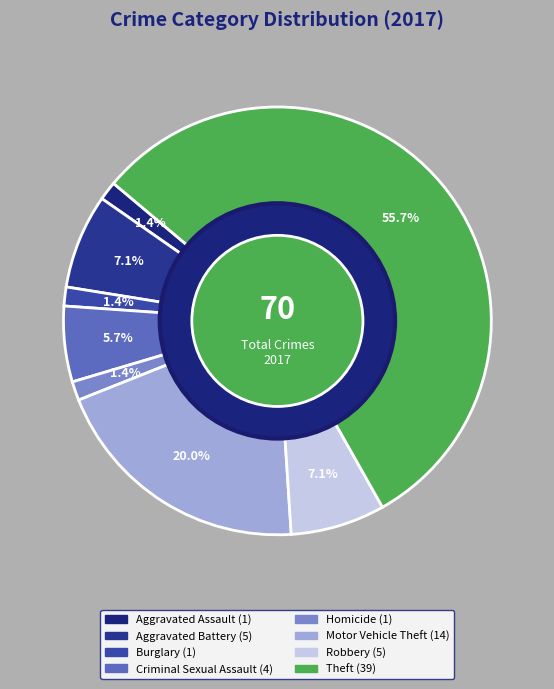

The Homicide slice represents 1% of the pie. True or false?

True